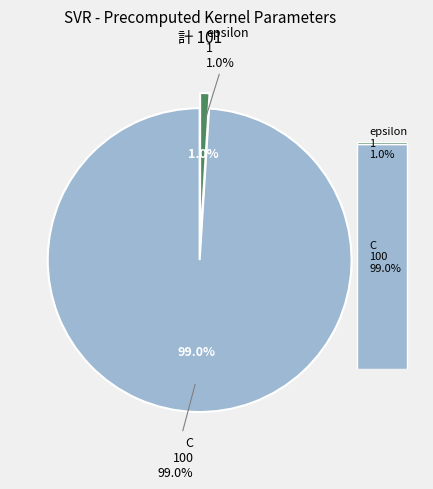

How much of the chart is everything except epsilon?

99.0%